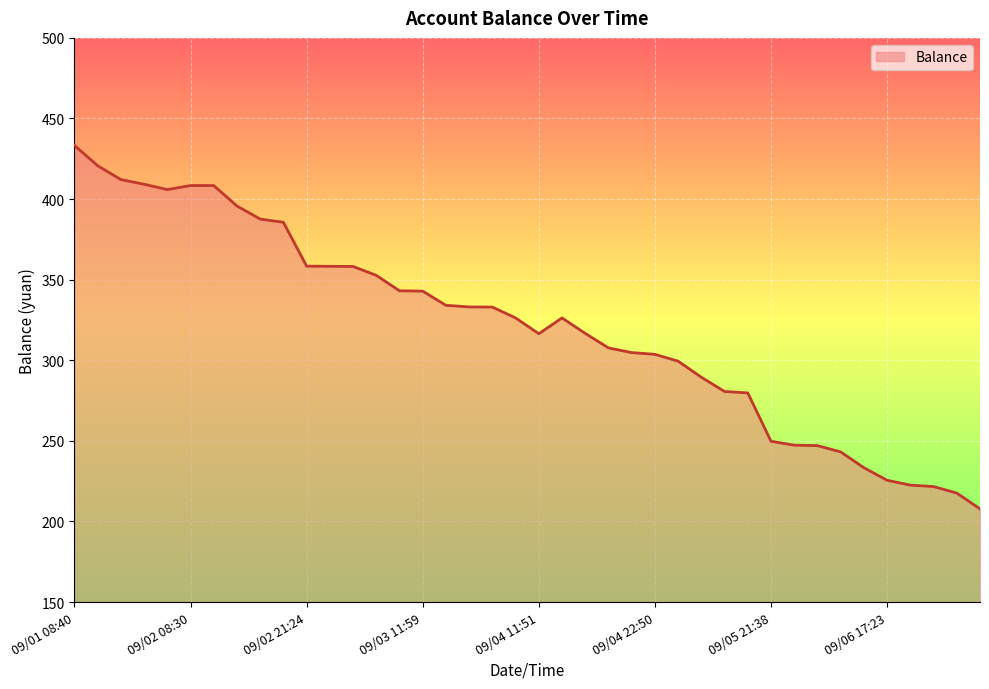

What is the difference between the maximum and minimum values?

225.5